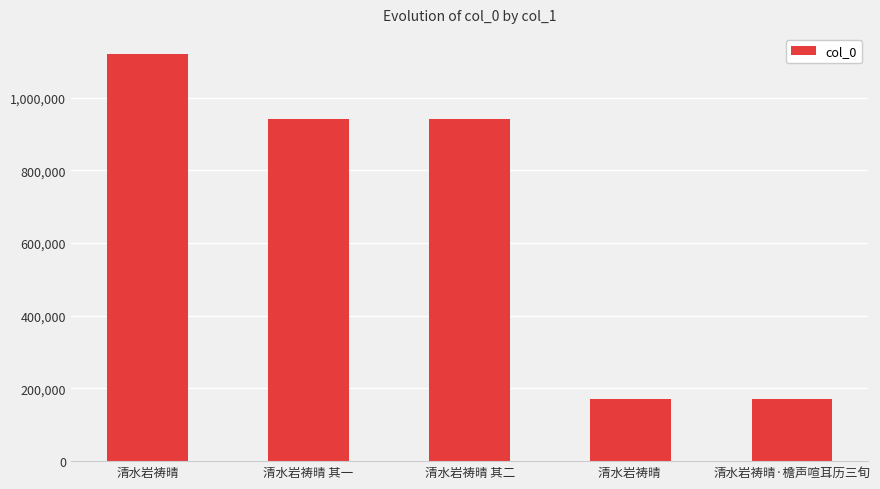

How many bars are there in total?

5